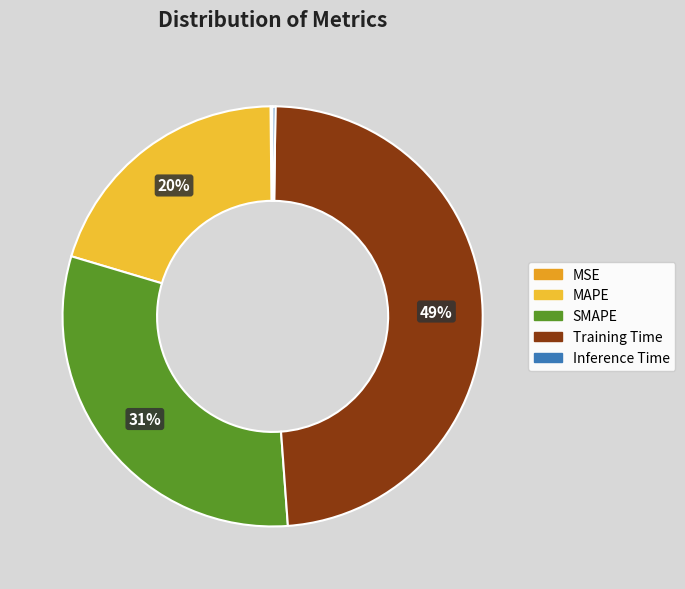

What is the smallest slice in the pie chart?

MSE